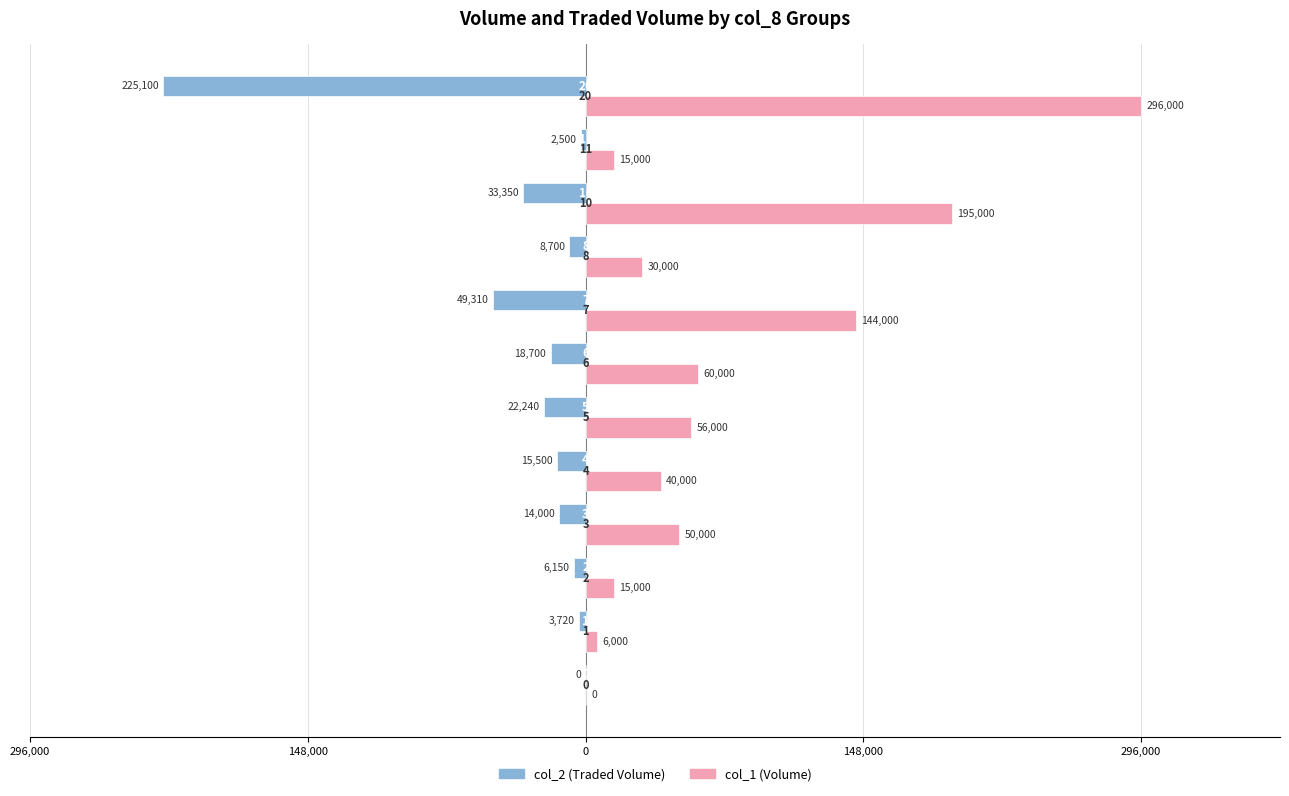

What is the value of the col_1 (Volume) bar at the 12th from the left?

296000